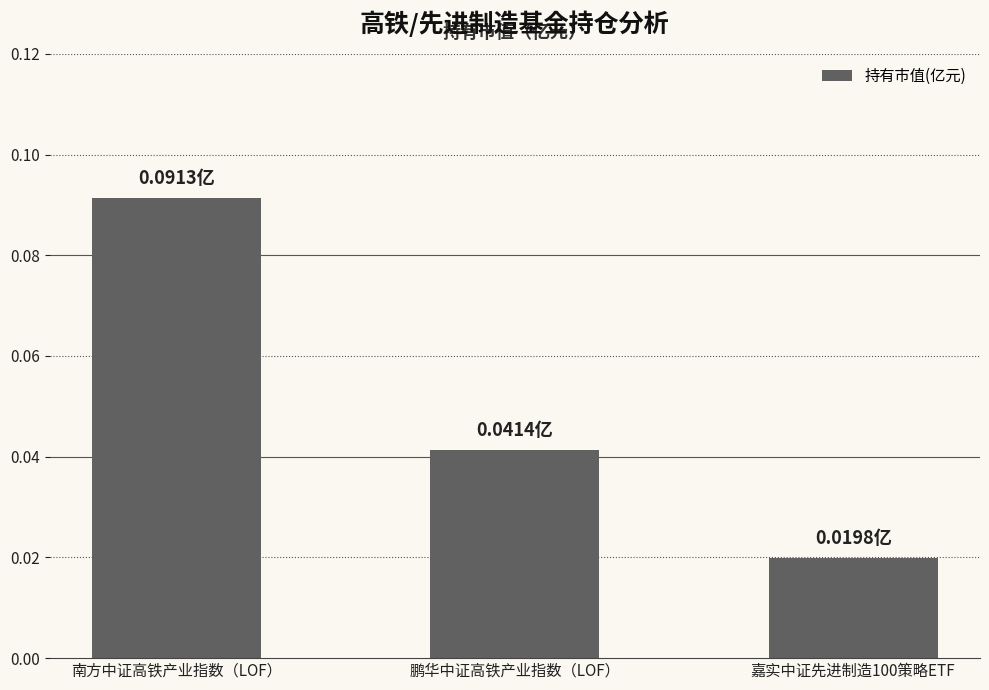

How many distinct data groups are displayed?

1